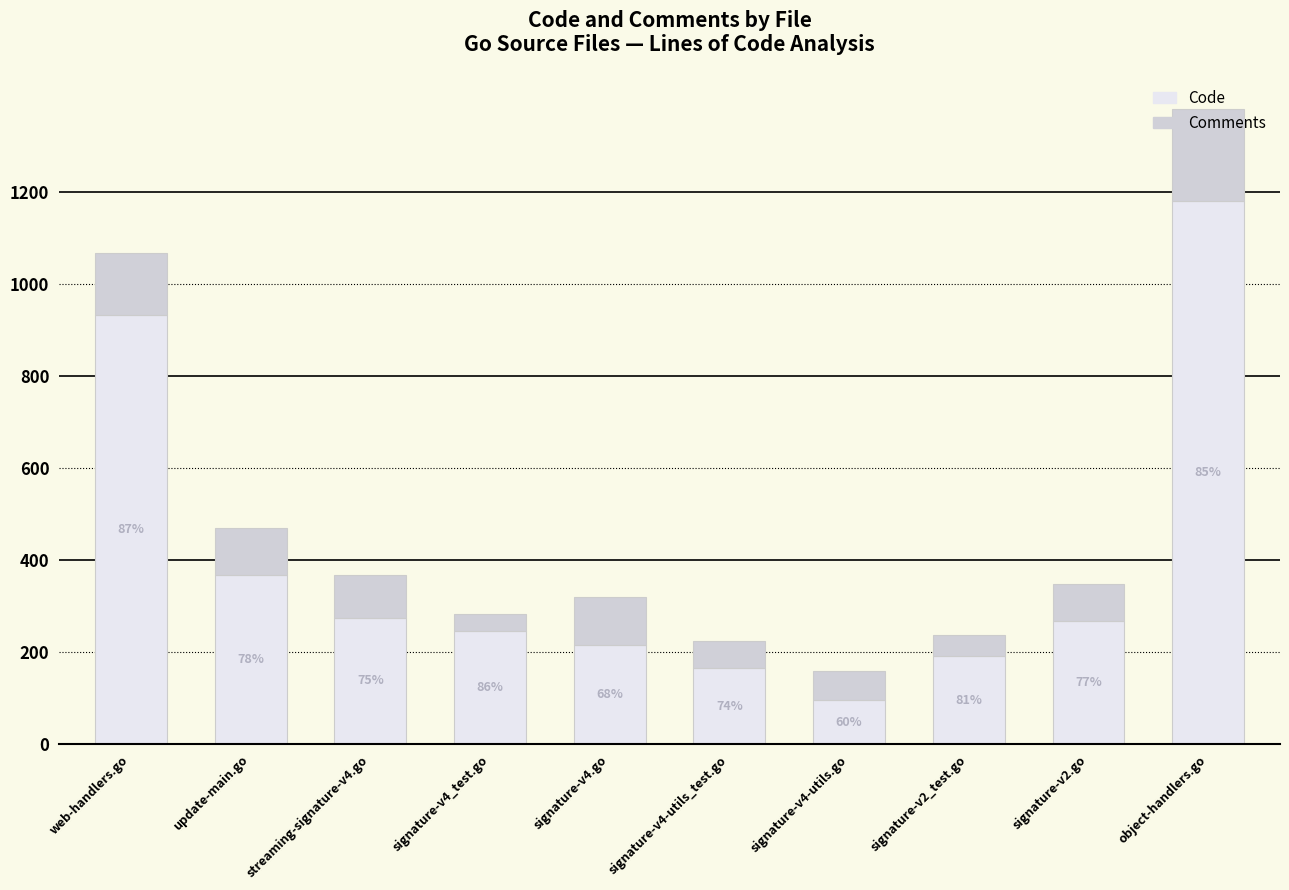

What are all the series names shown in the legend?

Code, Comments